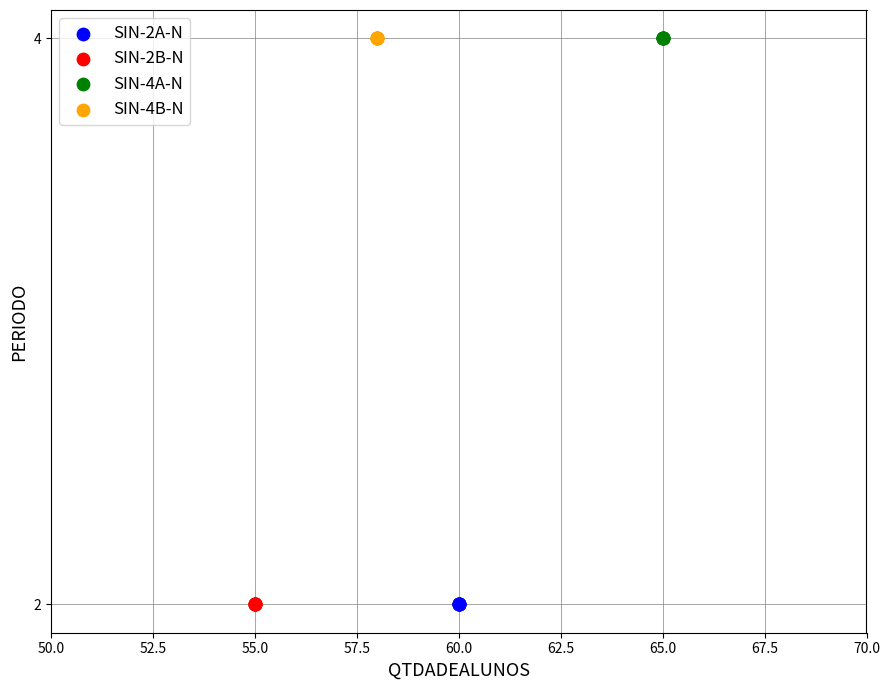

What are all the series names shown in the legend?

SIN-2A-N, SIN-2B-N, SIN-4A-N, SIN-4B-N